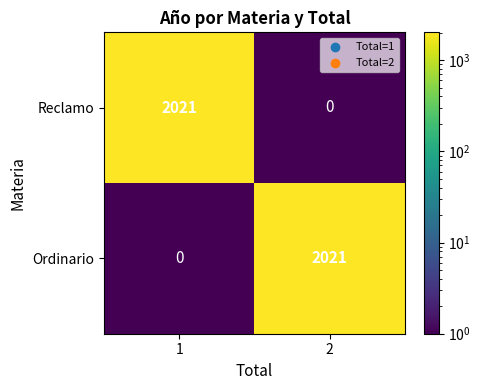

The Reclamo series shows -795 at 2. True or false?

False